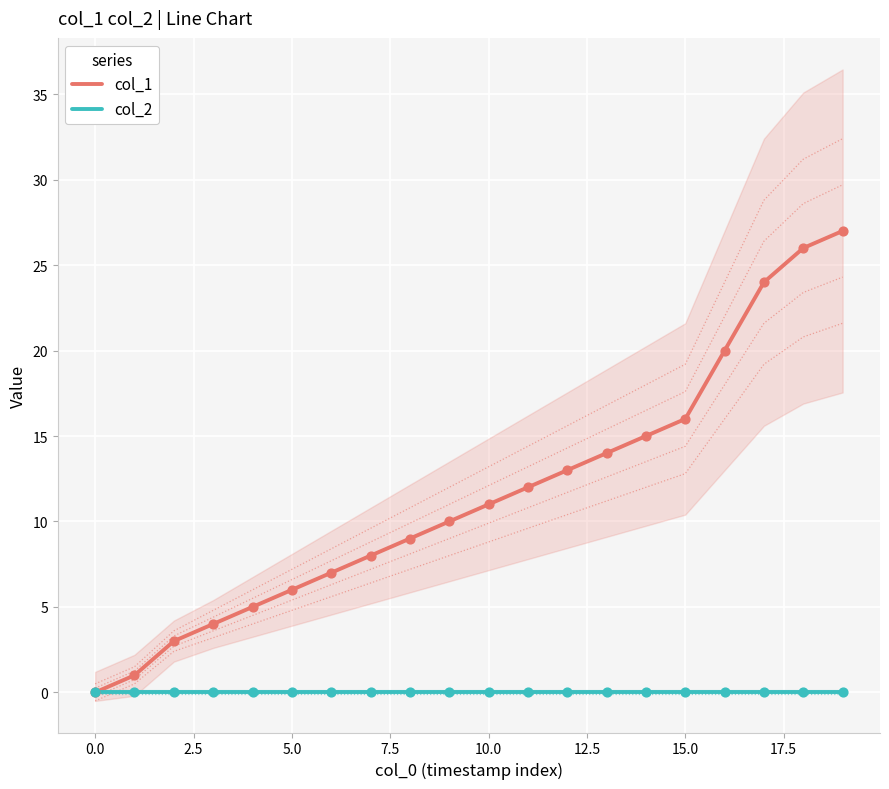

Which series has the largest Y range (max minus min)?

col_1